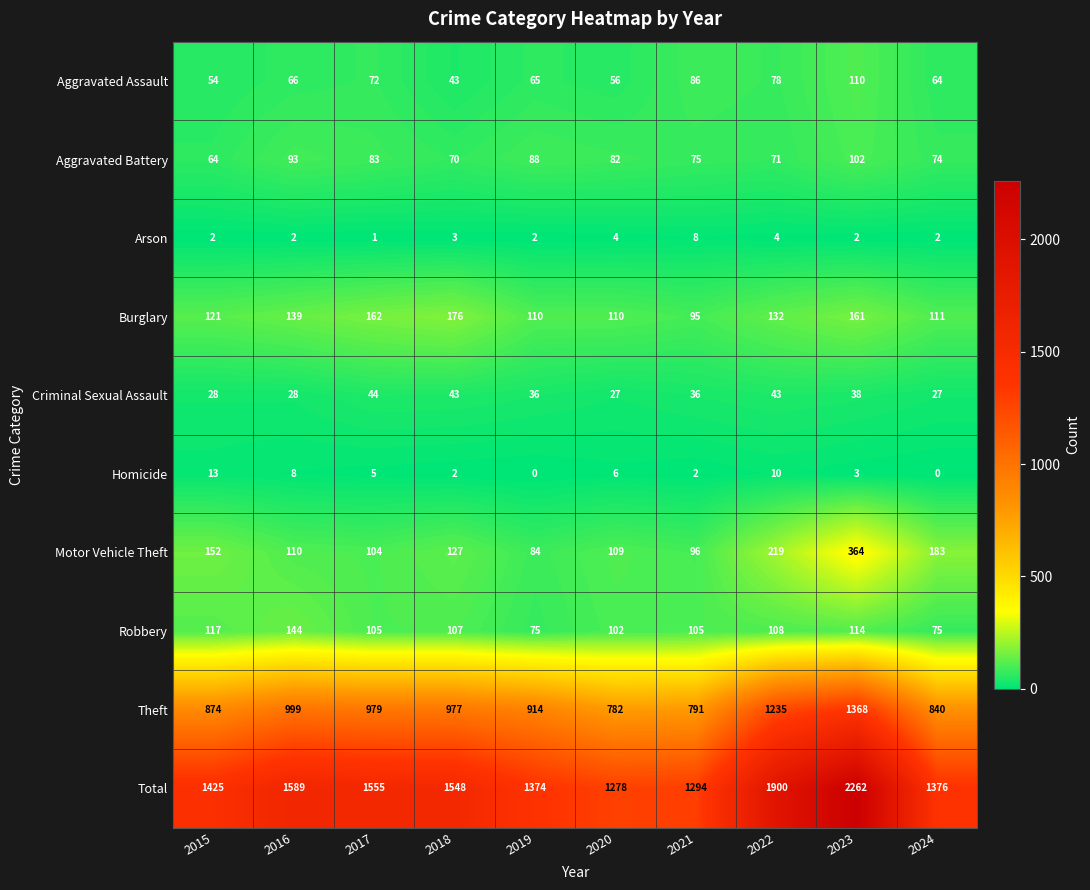

The Robbery series shows 107 at 2018. True or false?

True